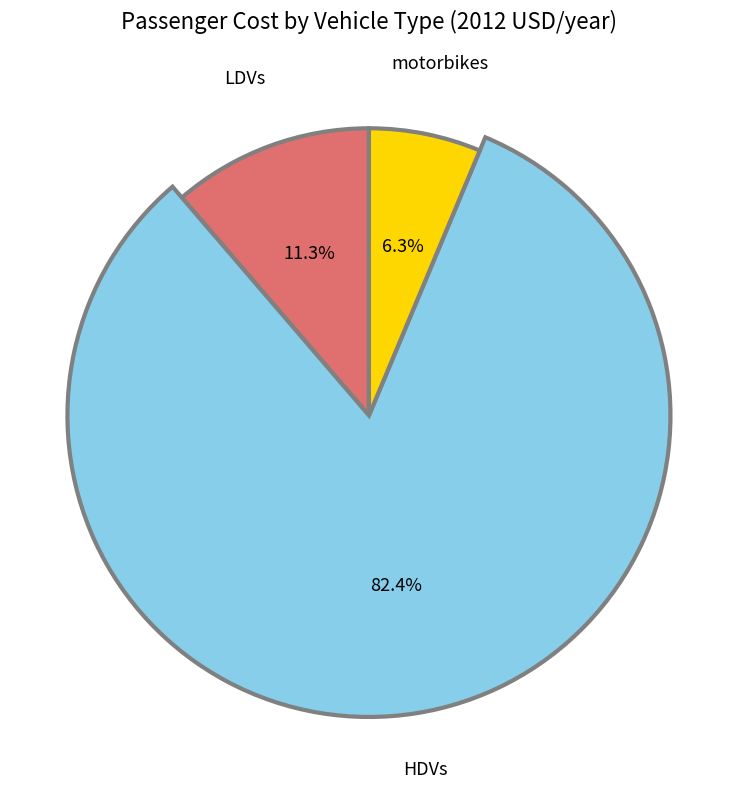

Combined, what portion of the pie is LDVs and HDVs?

93.7%